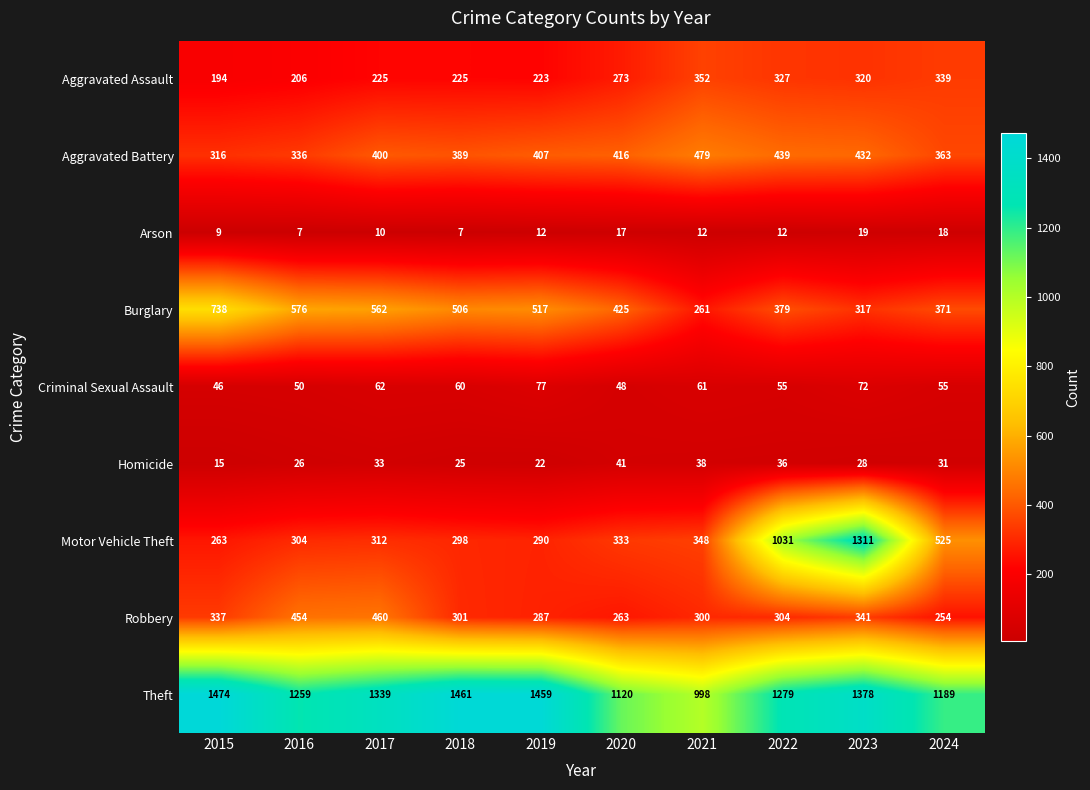

Is it true that Aggravated Battery equals 439 at 2022?

True